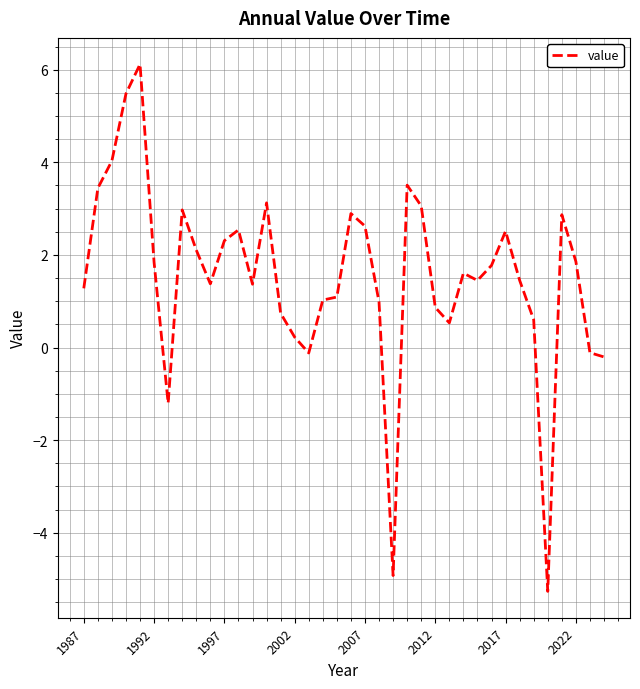

What is the maximum value shown in the chart?

6.1